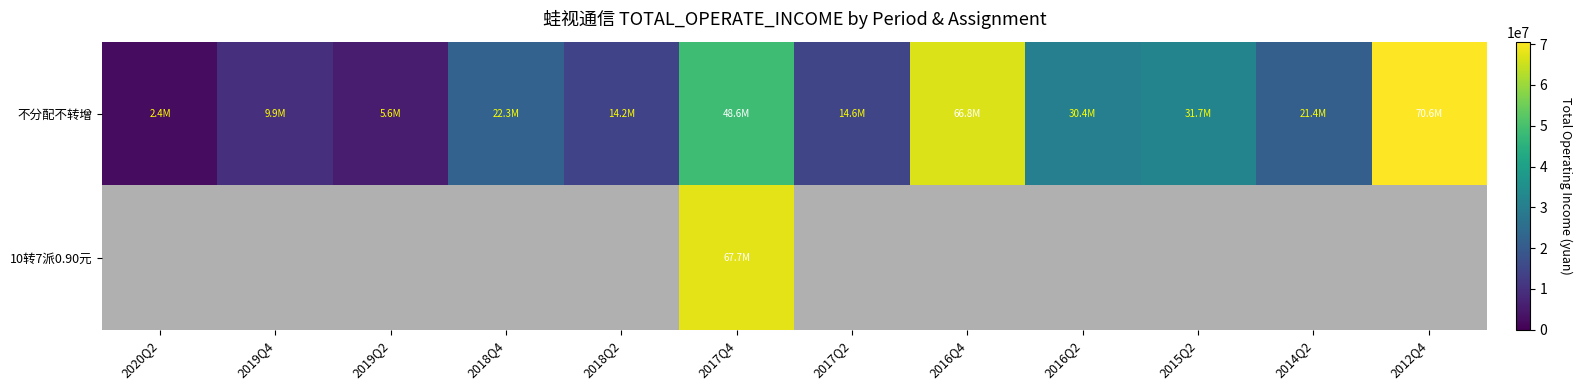

What is the difference between the highest and lowest values at 2020Q2?

2360432.4